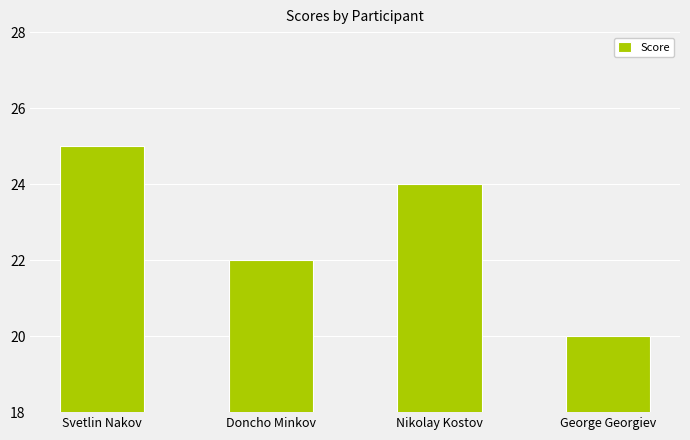

List the labels in order of value, smallest first.

George Georgiev, Doncho Minkov, Nikolay Kostov, Svetlin Nakov